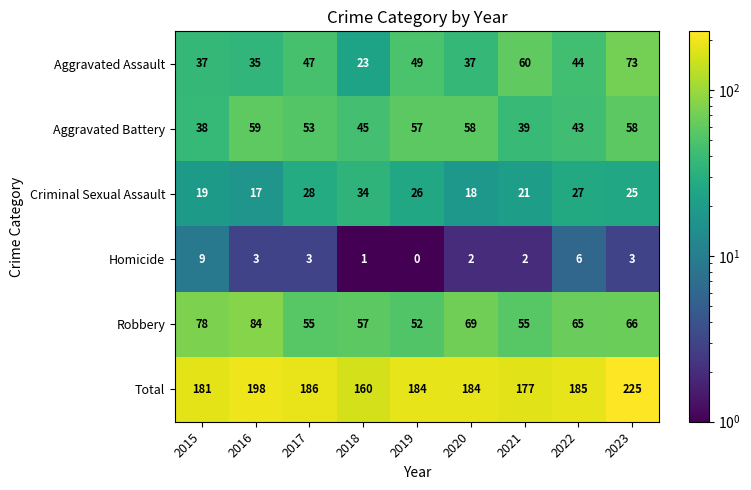

At how many categories does at least one series exceed 166?

8